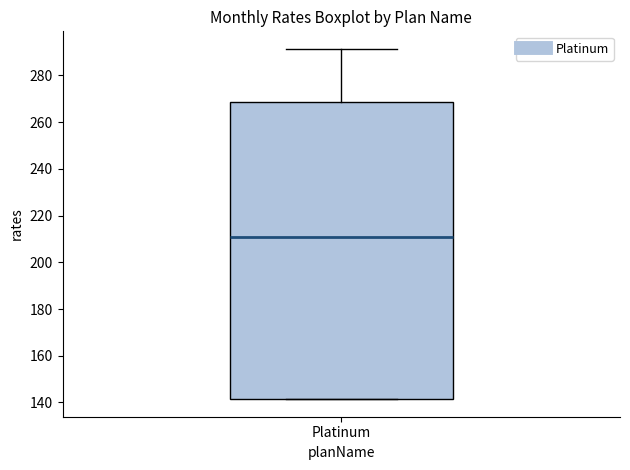

Read this box plot against the y-axis: the position of the median line, the range covered by the box, and the ends of both whiskers. The values are not printed on the chart, so give them approximately, as read against the axis.

median 210, box 142 to 268, whiskers 142 to 292